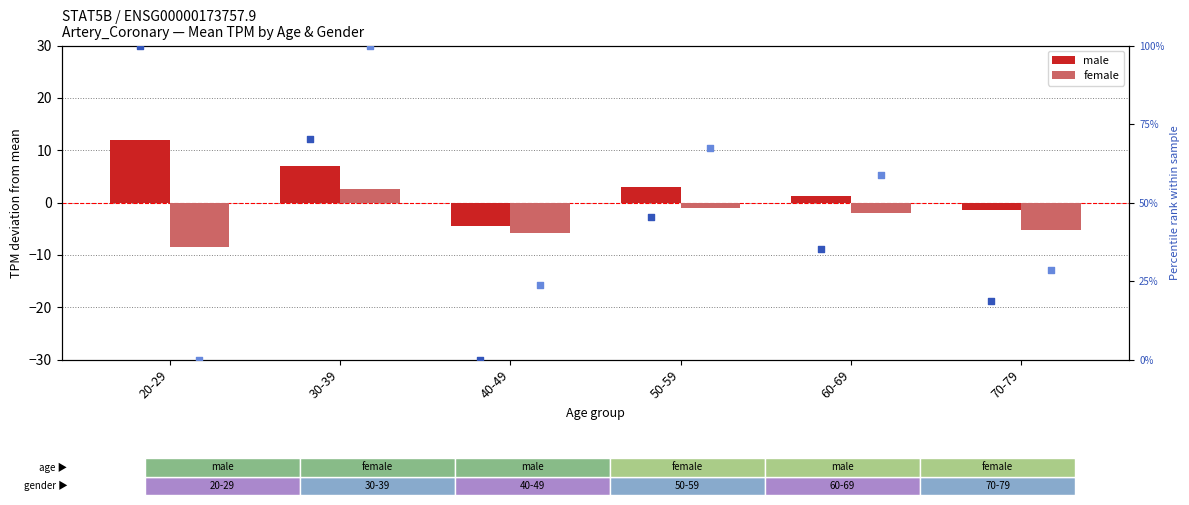

What is the total value across all series at 50-59?

114.9